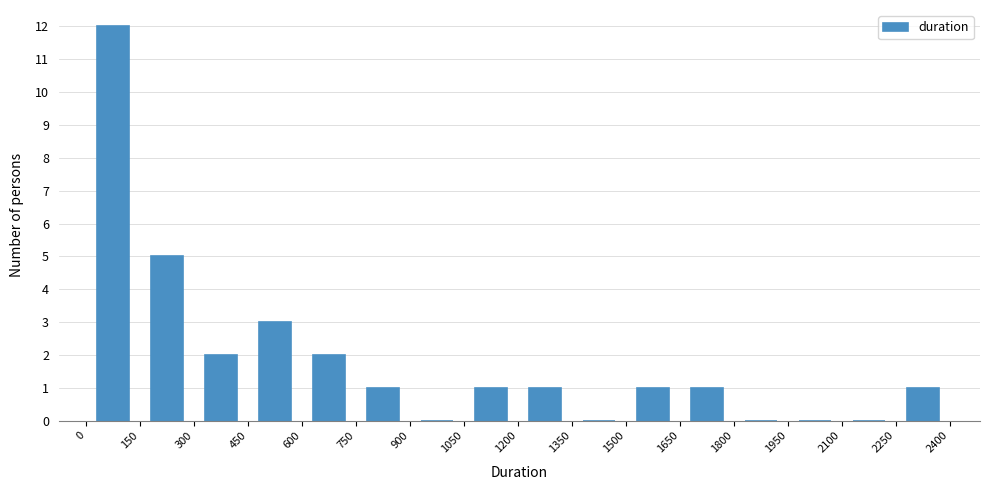

Reading left to right, transcribe this chart: for each bar, give the range it covers on the x-axis and its height. The values are not printed on the chart, so give them approximately, as read against the axis.

0 to 150: 12
150 to 300: 5
300 to 450: 2
450 to 600: 3
600 to 750: 2
750 to 900: 1
900 to 1050: 0
1050 to 1200: 1
1200 to 1350: 1
1350 to 1500: 0
1500 to 1650: 1
1650 to 1800: 1
1800 to 1950: 0
1950 to 2100: 0
2100 to 2250: 0
2250 to 2400: 1